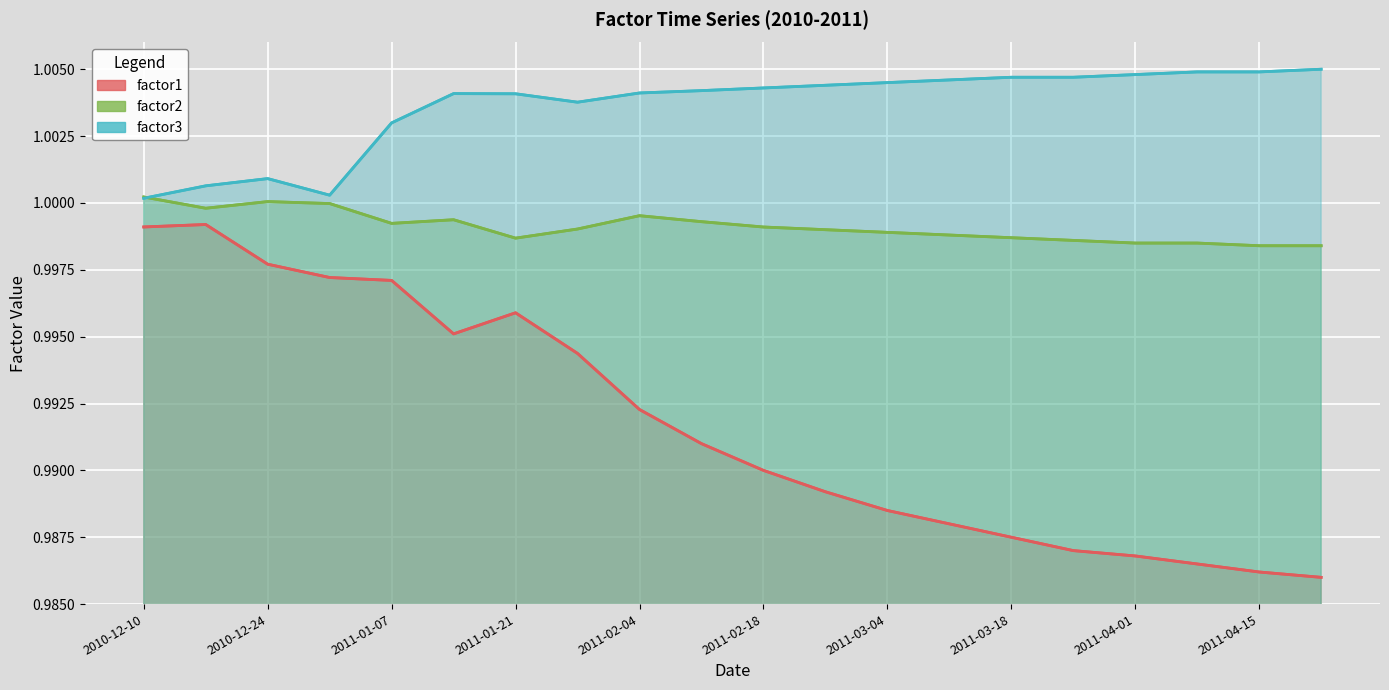

Read the factor1 value at 2010-12-10.

1.0